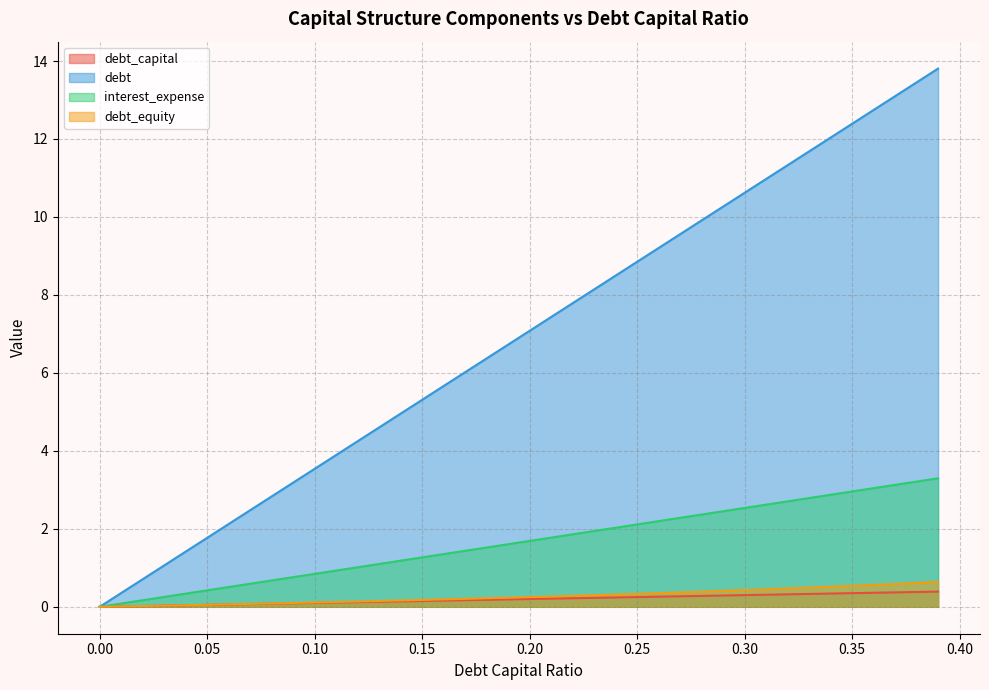

What is the spread (max minus min) of values at 0.22?

7.6